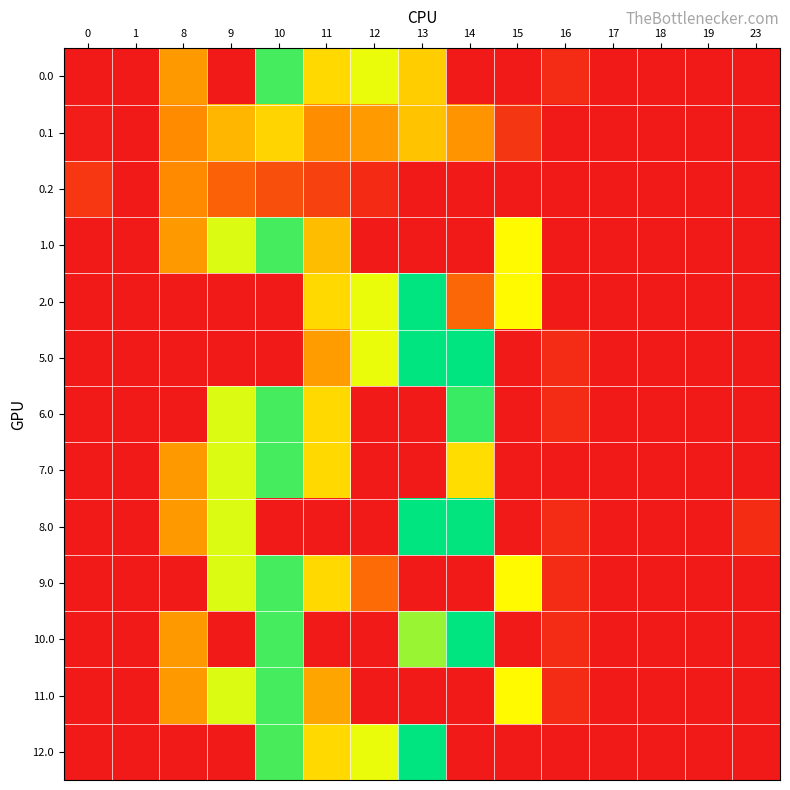

At 12, list the series in order from smallest to largest.

1.0, 6.0, 7.0, 8.0, 10.0, 11.0, 0.2, 9.0, 0.1, 0.0, 2.0, 5.0, 12.0